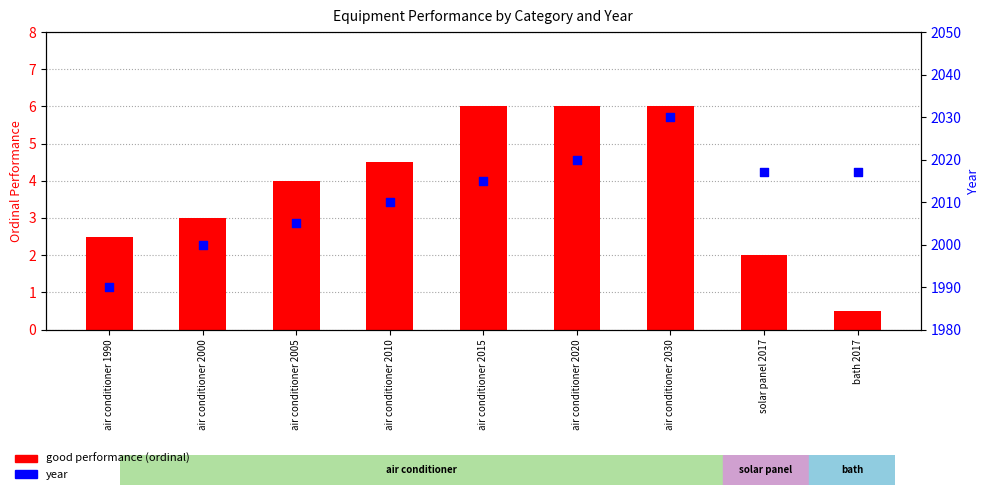

Which series has the widest spread of Y values?

year